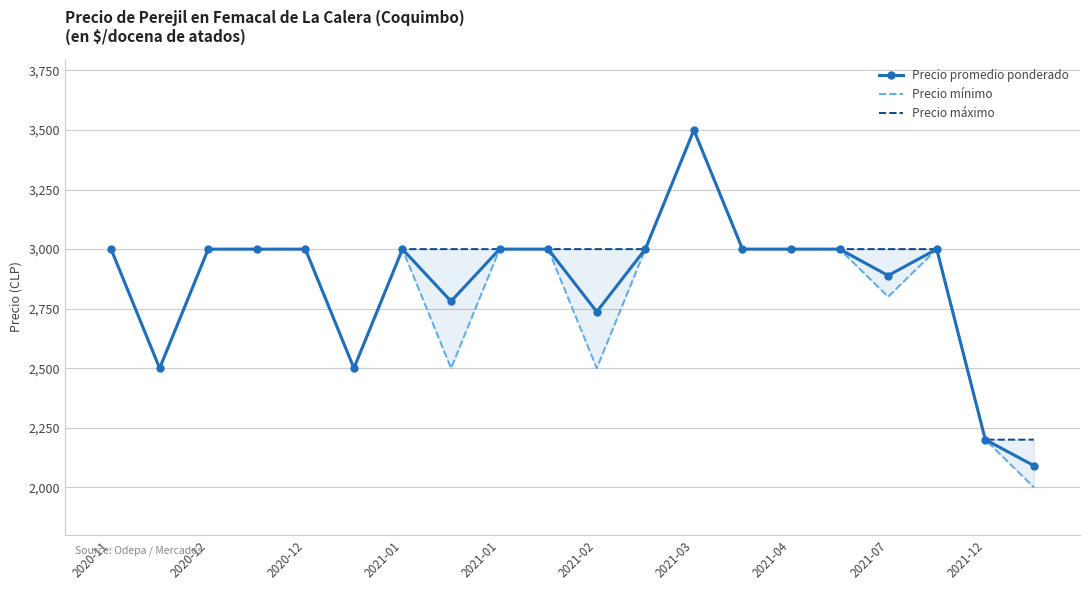

How many series are shown in this chart?

3